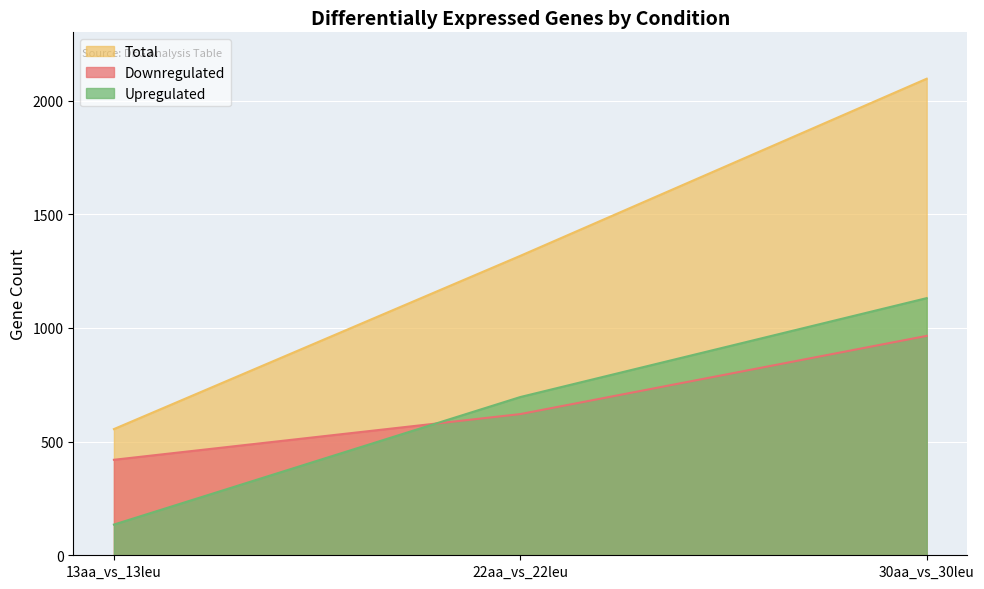

What are all the series names shown in the legend?

Total, Downregulated, Upregulated